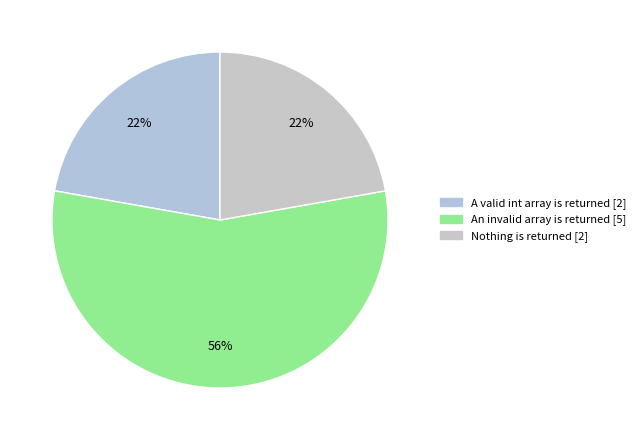

How many segments does this pie chart have?

3